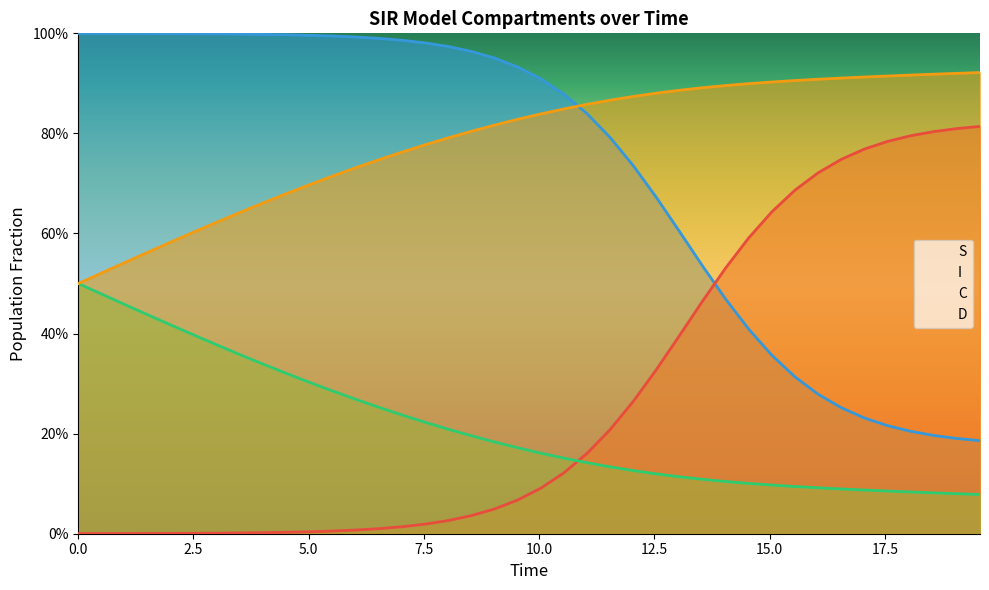

What are all the series names shown in the legend?

S, I, C, D